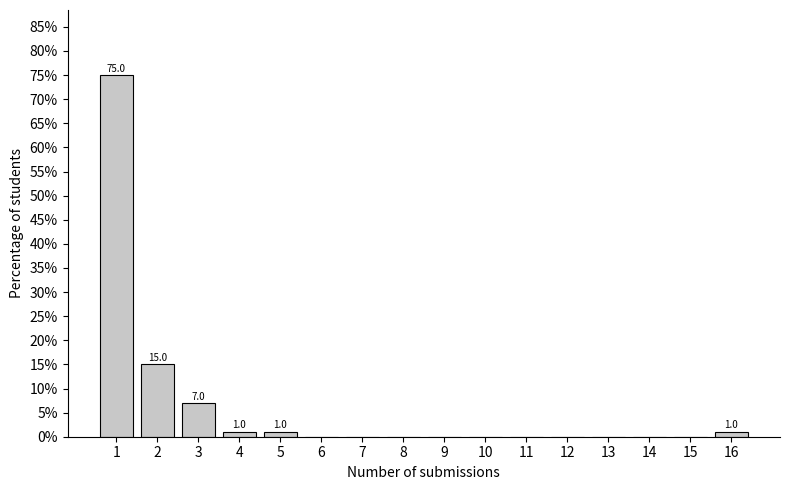

What is the maximum value shown in the chart?

75.0